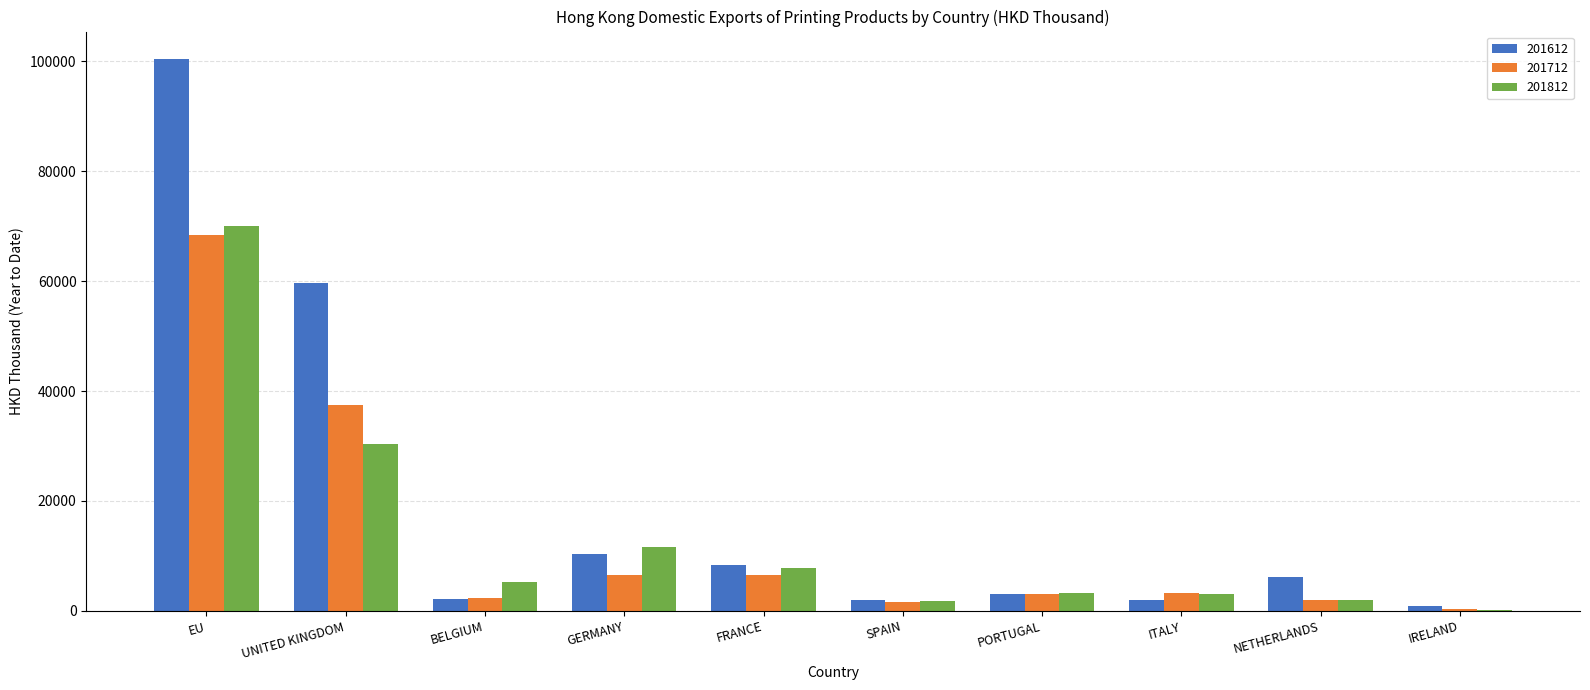

Is it true that 201712 equals 2538.8 at FRANCE?

False